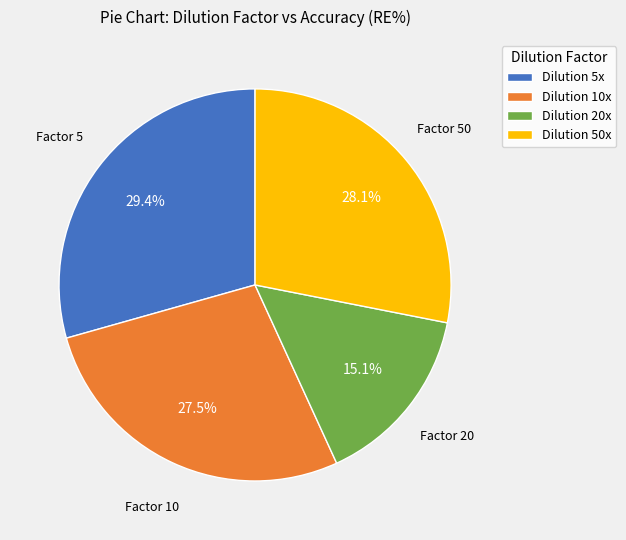

Approximately how many times larger is the value at Dilution 20x compared to Dilution 10x?

0.5